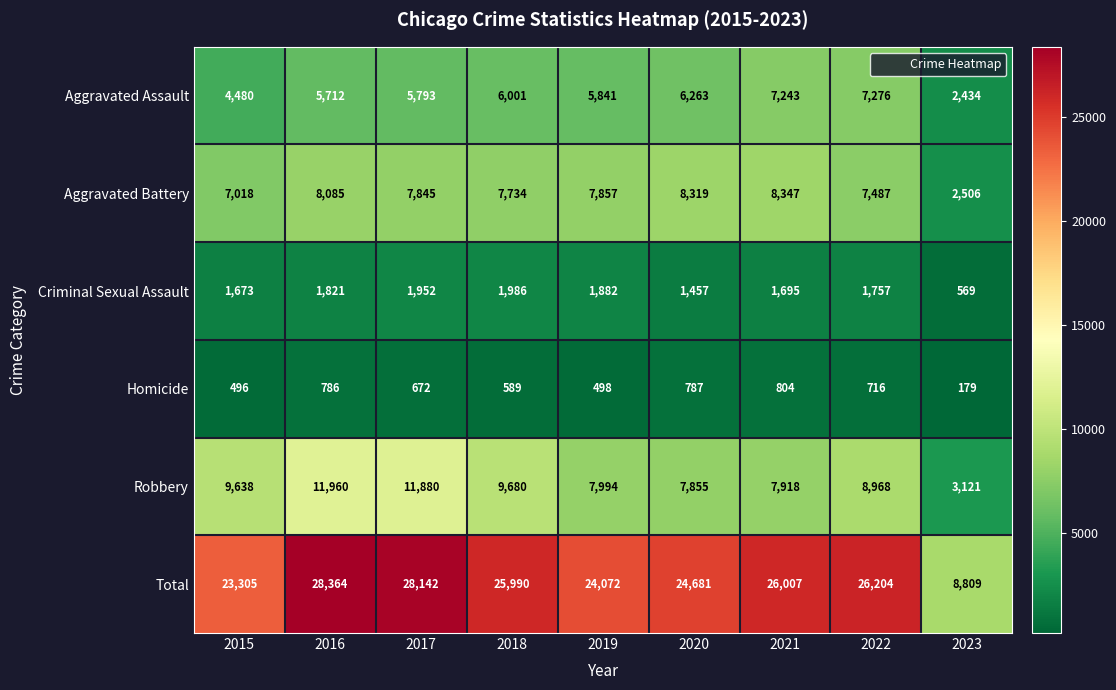

The Robbery series shows 3121 at 2023. True or false?

True